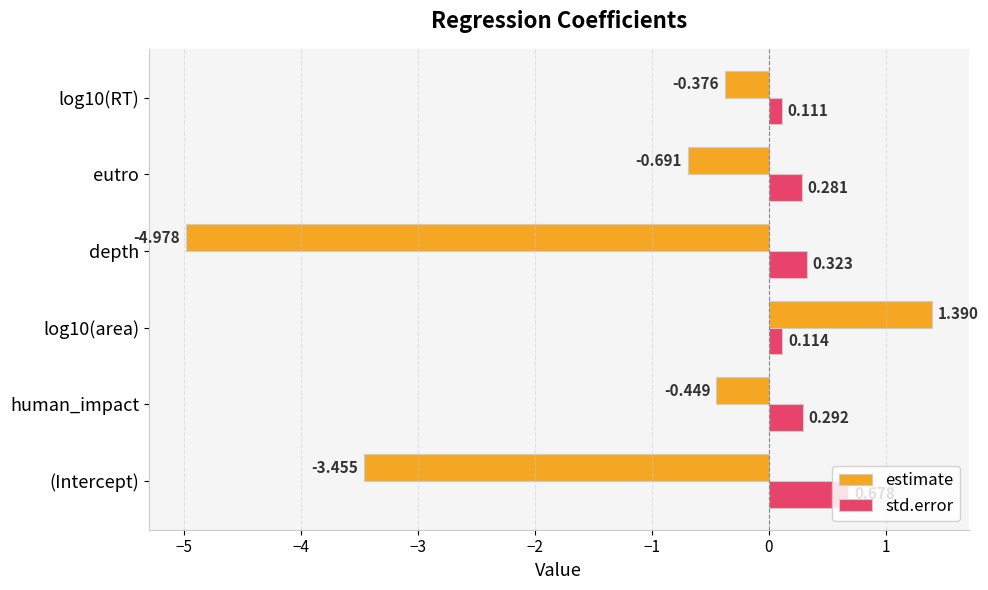

Which category has the lowest value in the estimate series?

depth